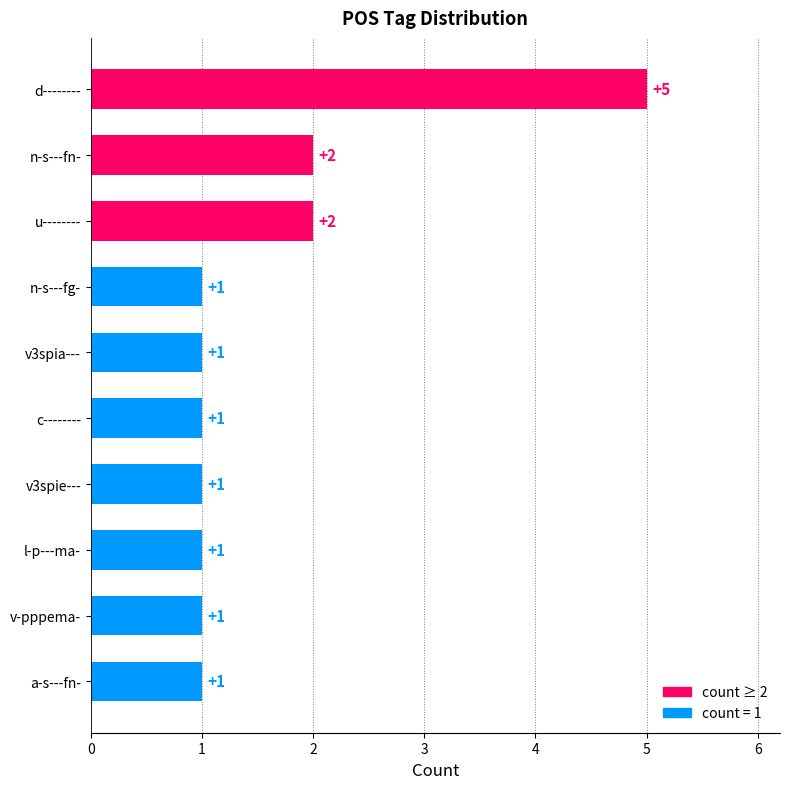

Reading top to bottom, what are all the values shown in this chart?

d--------=5	n-s---fn-=2	u--------=2	n-s---fg-=1	v3spia---=1	c--------=1	v3spie---=1	l-p---ma-=1	v-pppema-=1	a-s---fn-=1